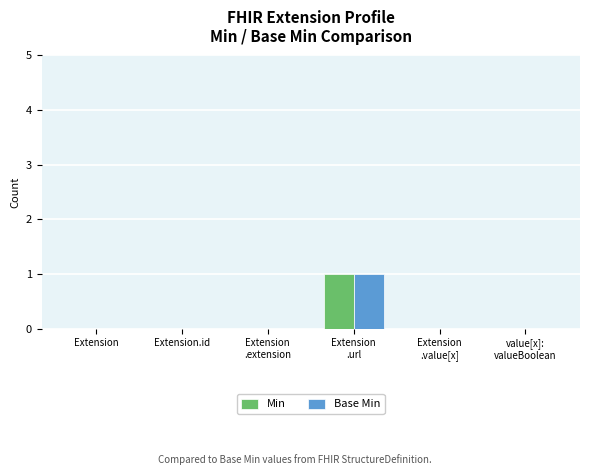

Is it true that Base Min equals 0 at Extension?

True